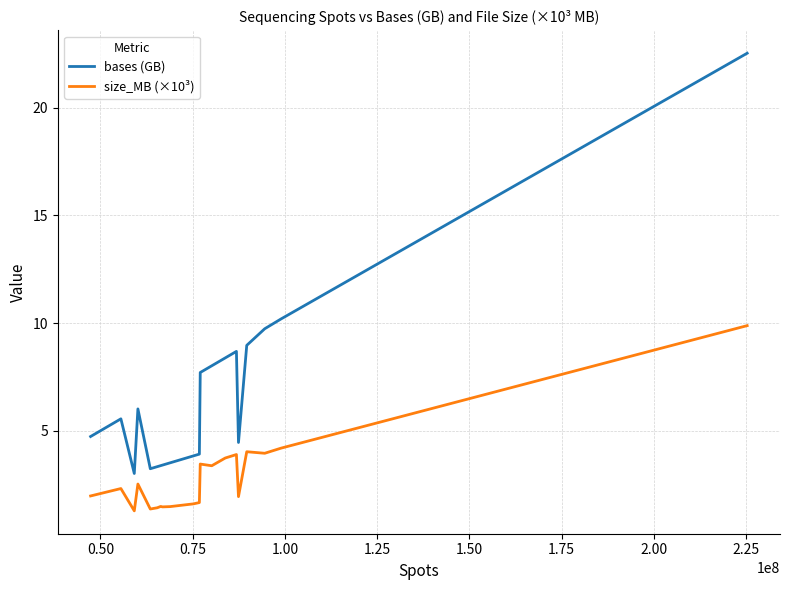

What is the maximum value shown in the chart?

22.5